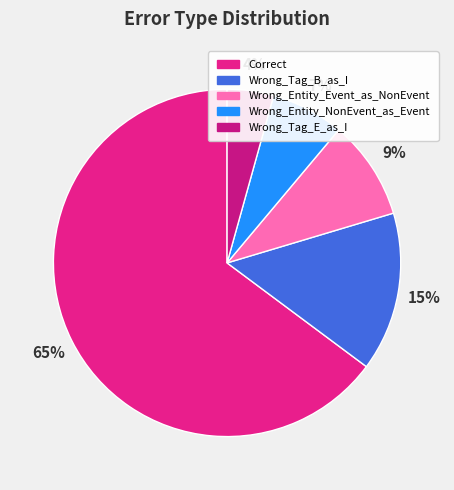

To the nearest percent, what portion does Wrong_Entity_NonEvent_as_Event represent?

7%